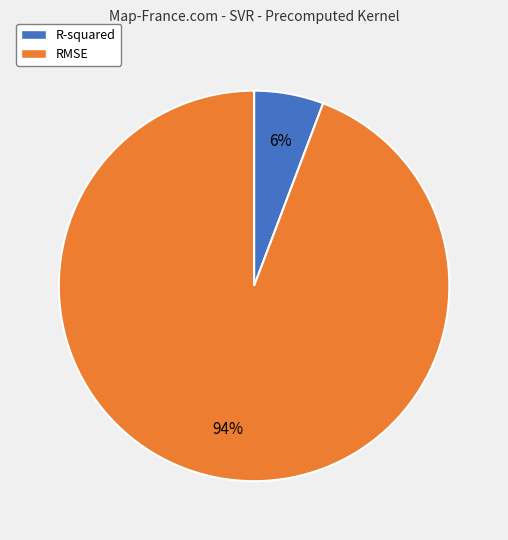

Is the sum of R-squared and RMSE greater than half?

Yes